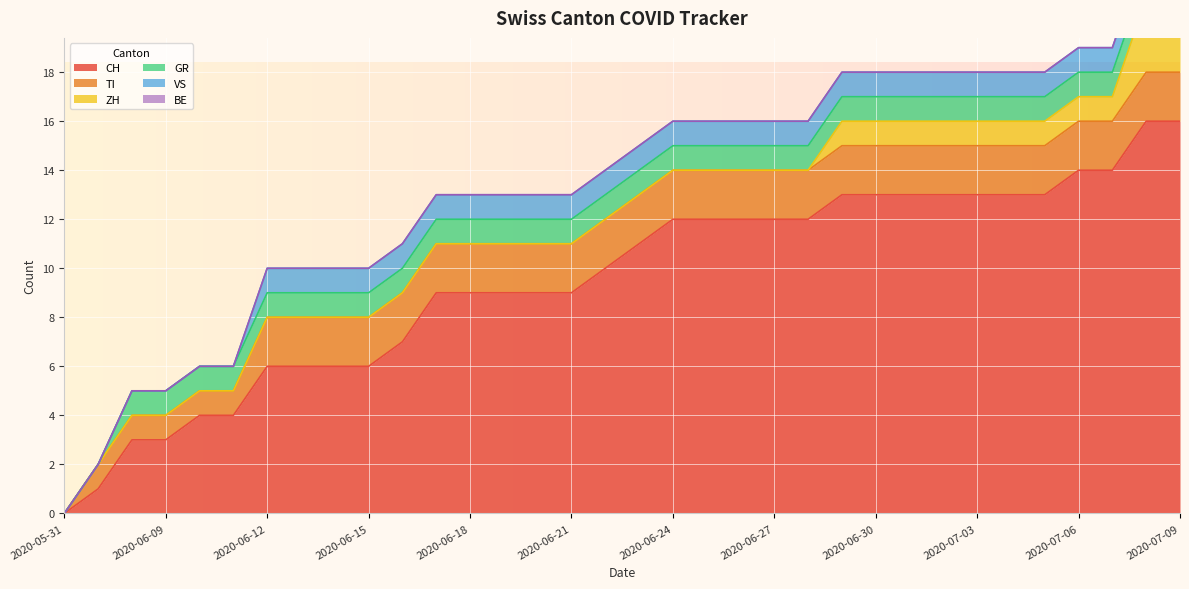

Between 2020-06-09 and 2020-07-07, which series saw the biggest shift?

CH